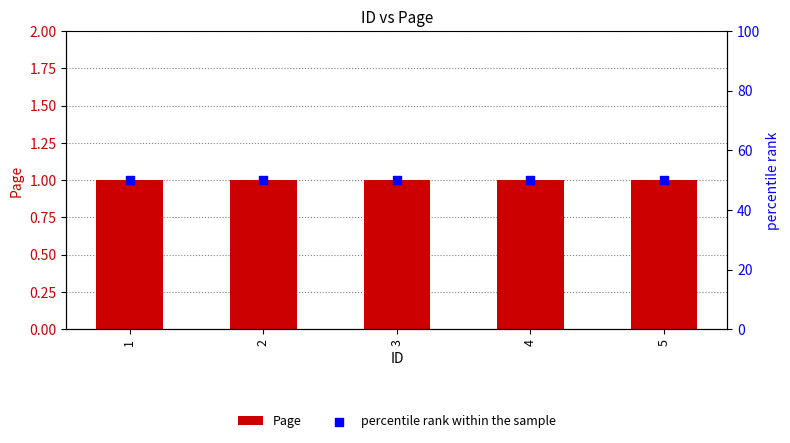

Which series contains the highest Y value?

percentile rank within the sample